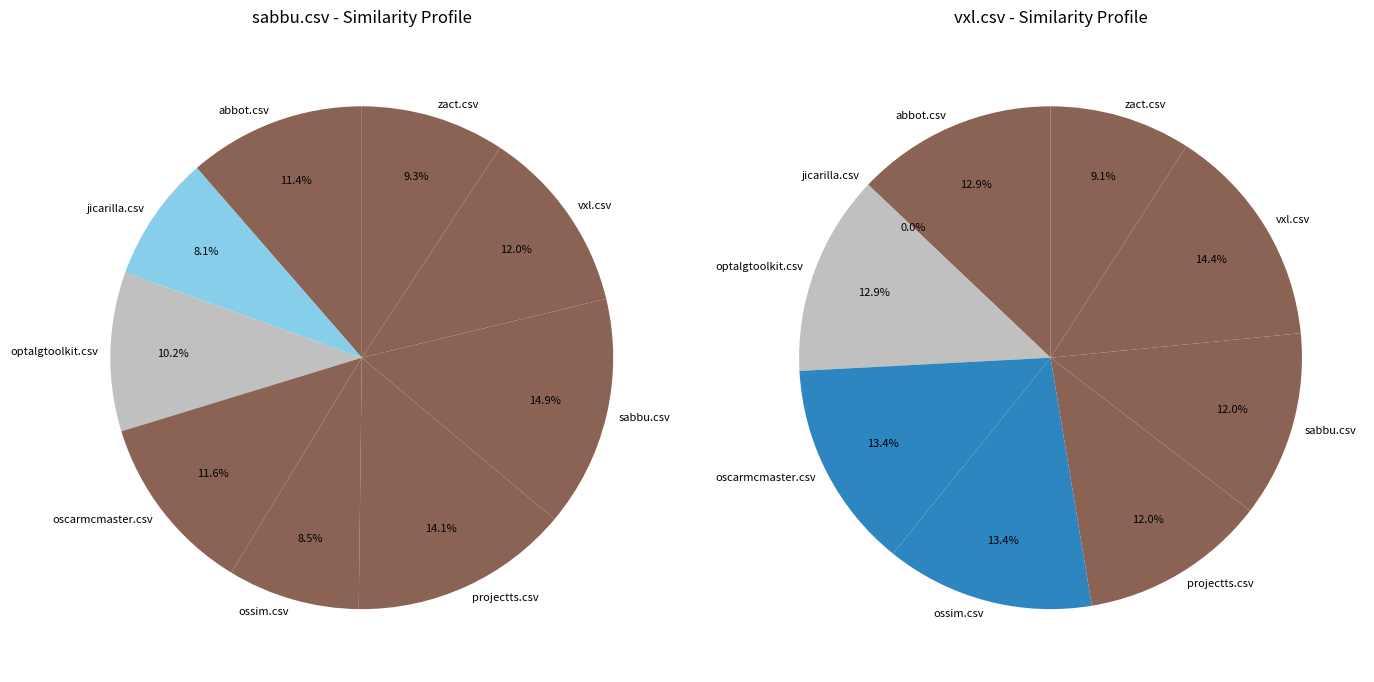

How many segments does this pie chart have?

9